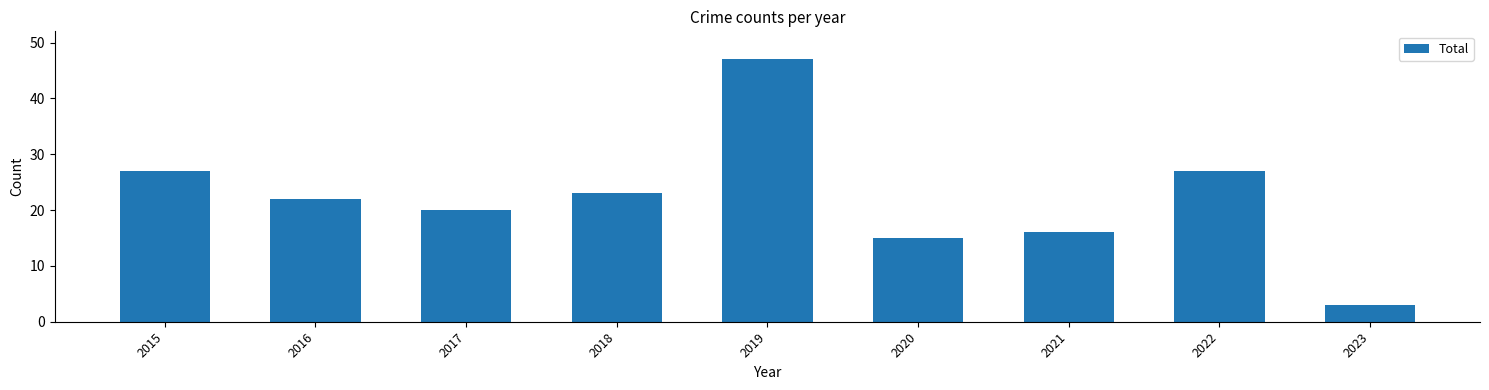

What is the value of the 9th bar from the left?

3